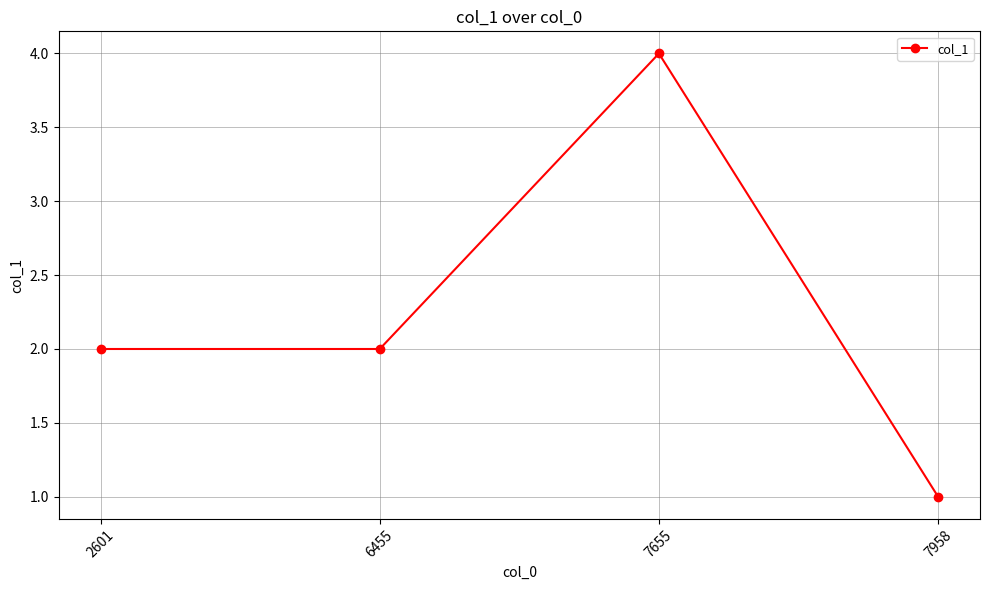

What is the change in value from 2601 to 7655?

+2